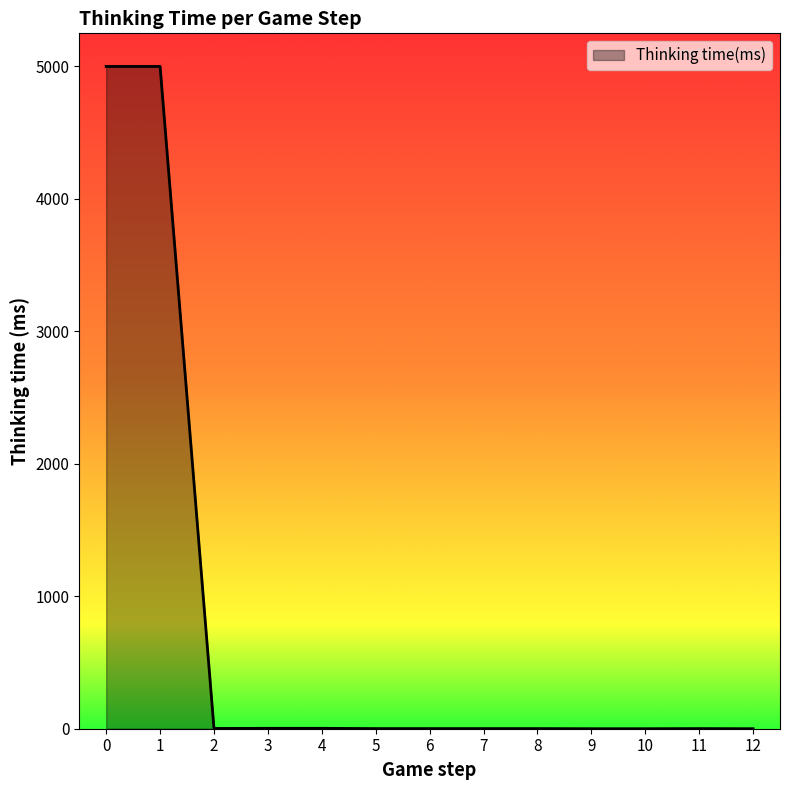

The value at 1 is 7881. True or false?

False